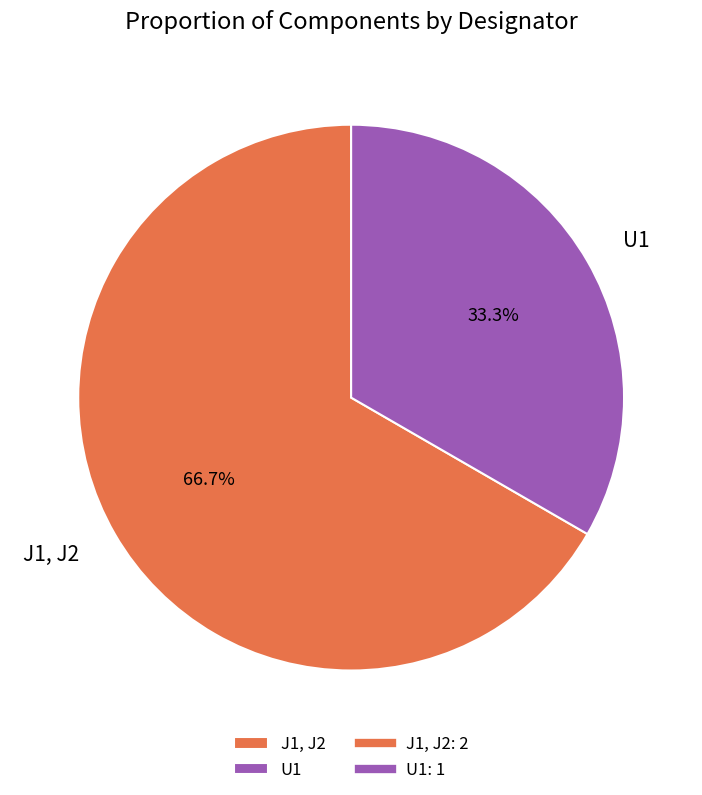

Which has a higher value, J1, J2 or U1?

J1, J2